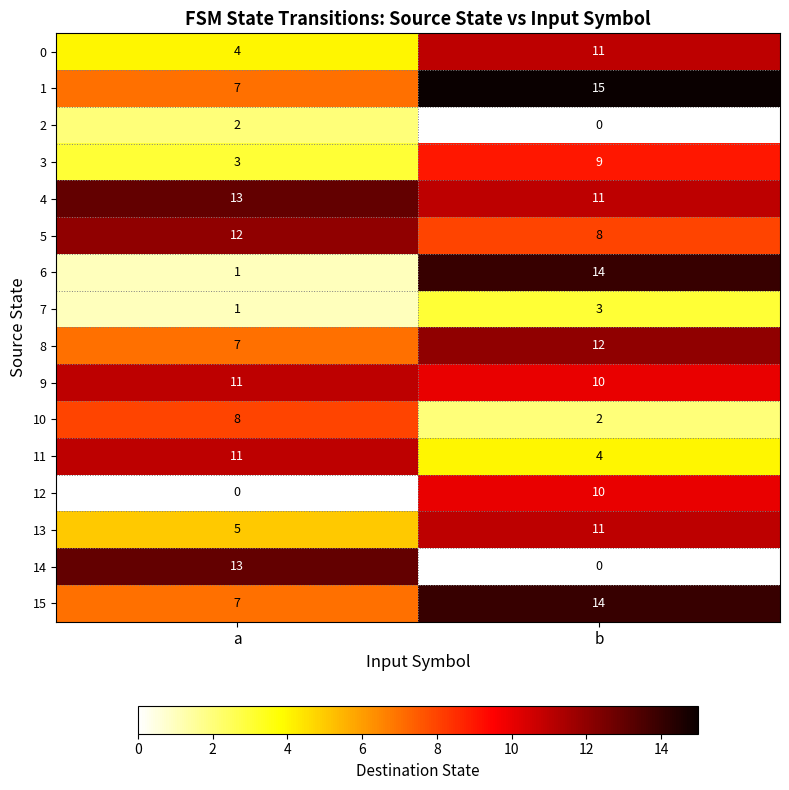

What is the sum of all 3 values?

12